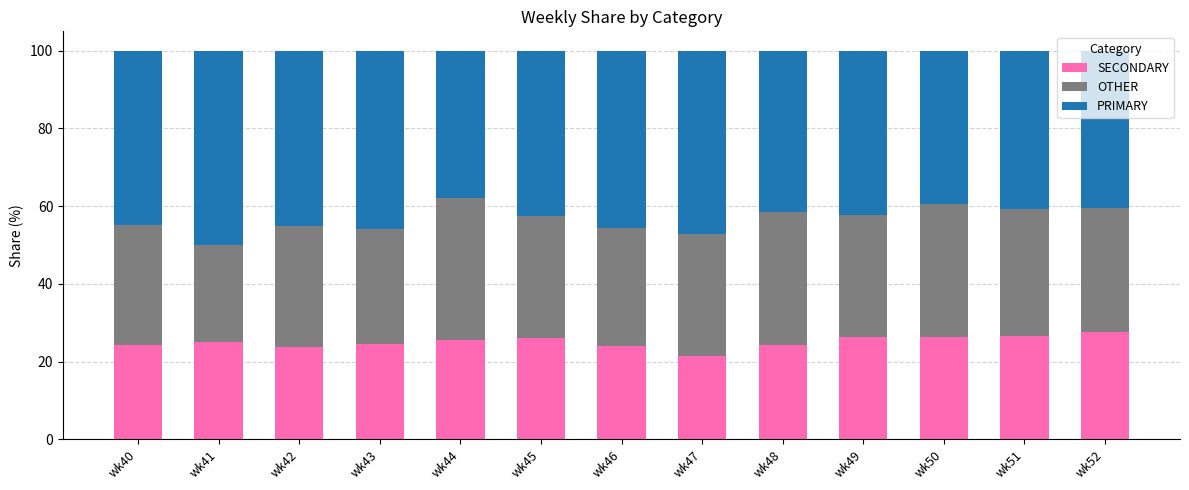

The value of SECONDARY at wk47 is 5.2. True or false?

False